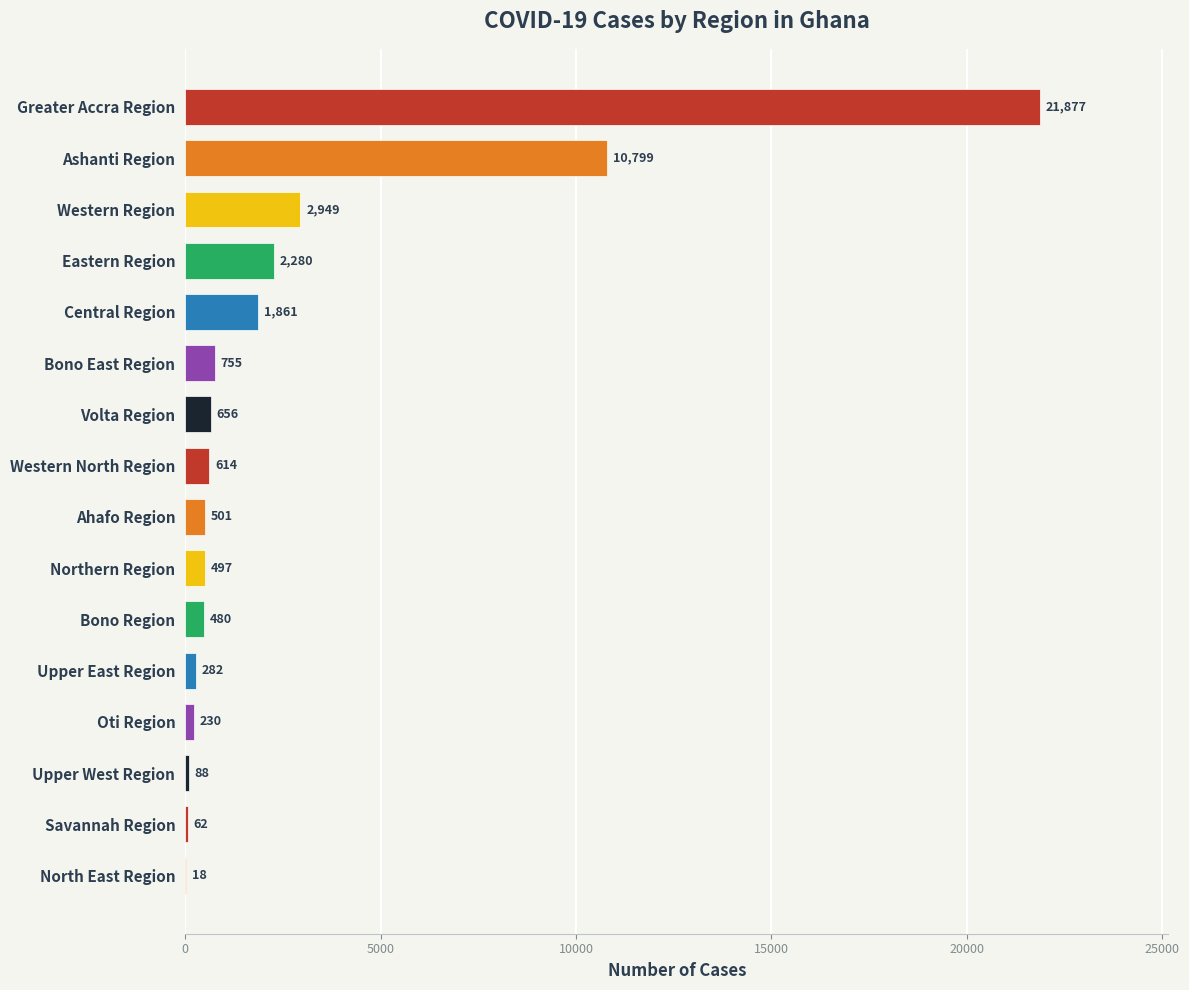

Is it true that the value at Western Region is 1831?

False